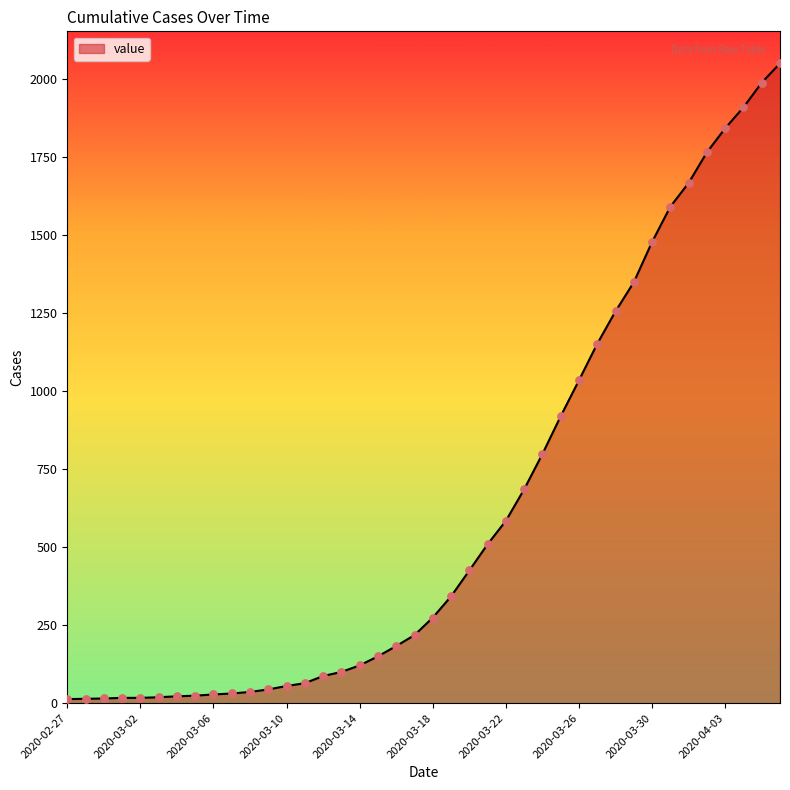

What is the difference between the maximum and minimum values?

2036